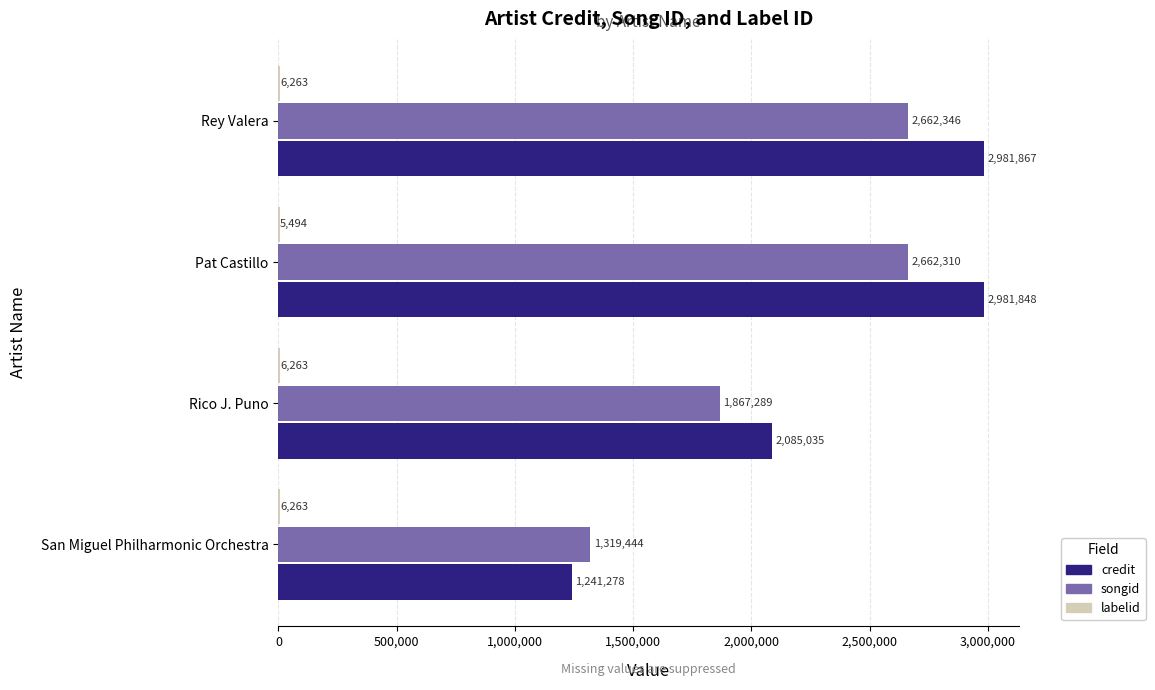

What is the sum of all credit values?

9290028